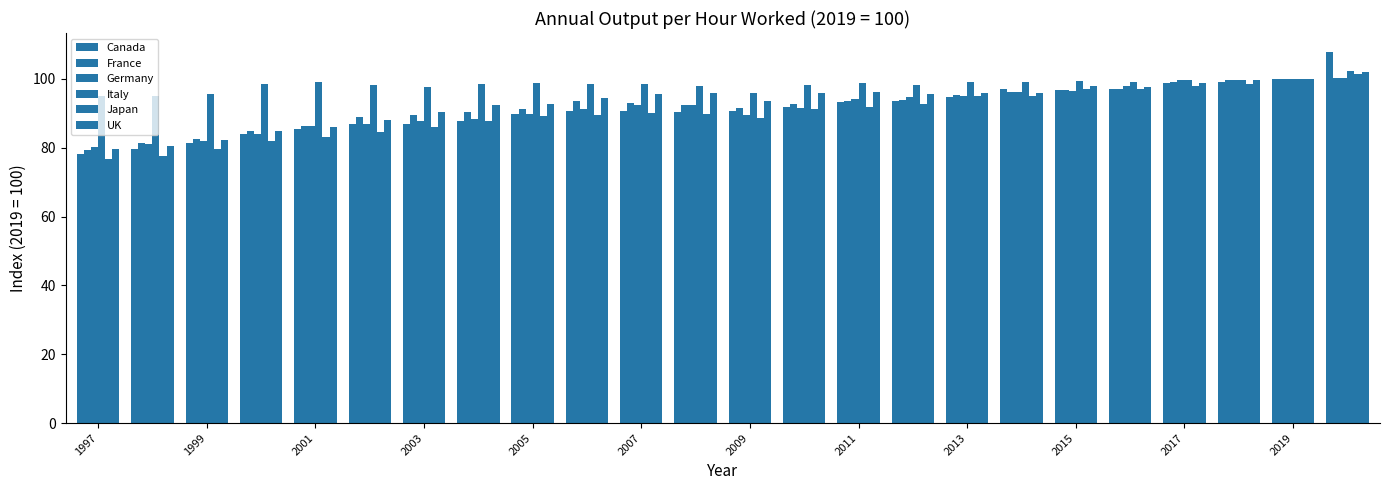

Are the bars horizontal?

No